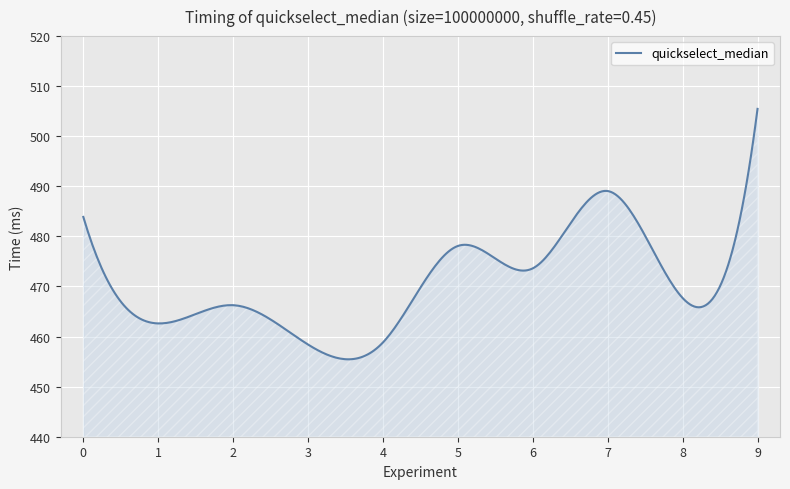

What is the maximum value shown in the chart?

505.5